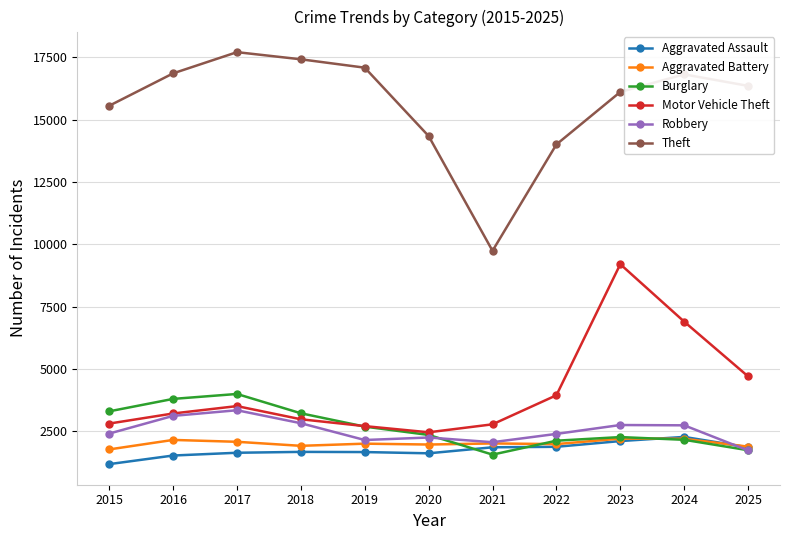

What is the approximate value of Motor Vehicle Theft at 2019, to the nearest 100?

2700